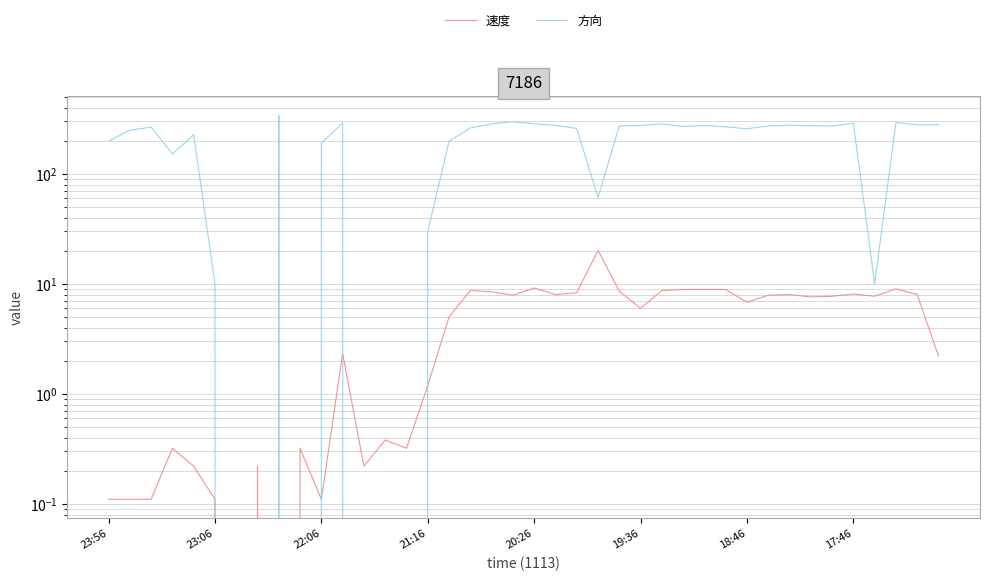

What is the label of the 2nd point from the right?

38